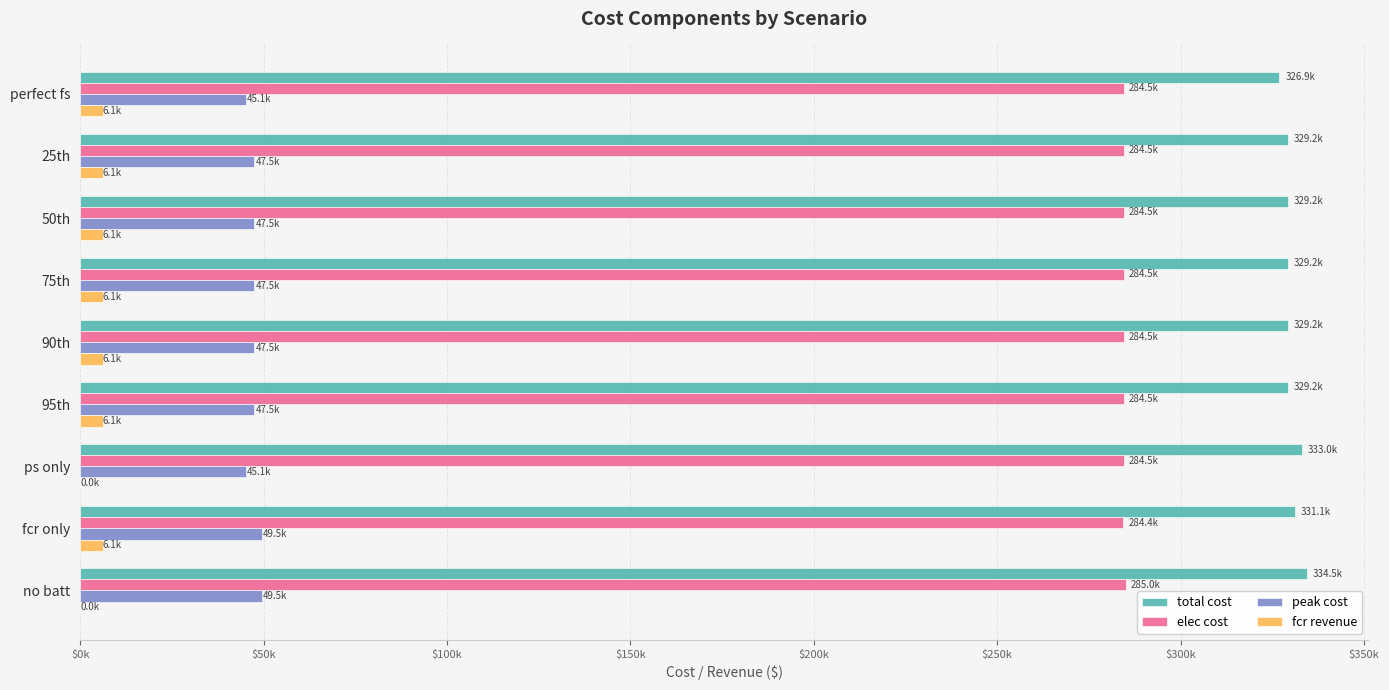

What are all the series names shown in the legend?

total cost, elec cost, peak cost, fcr revenue